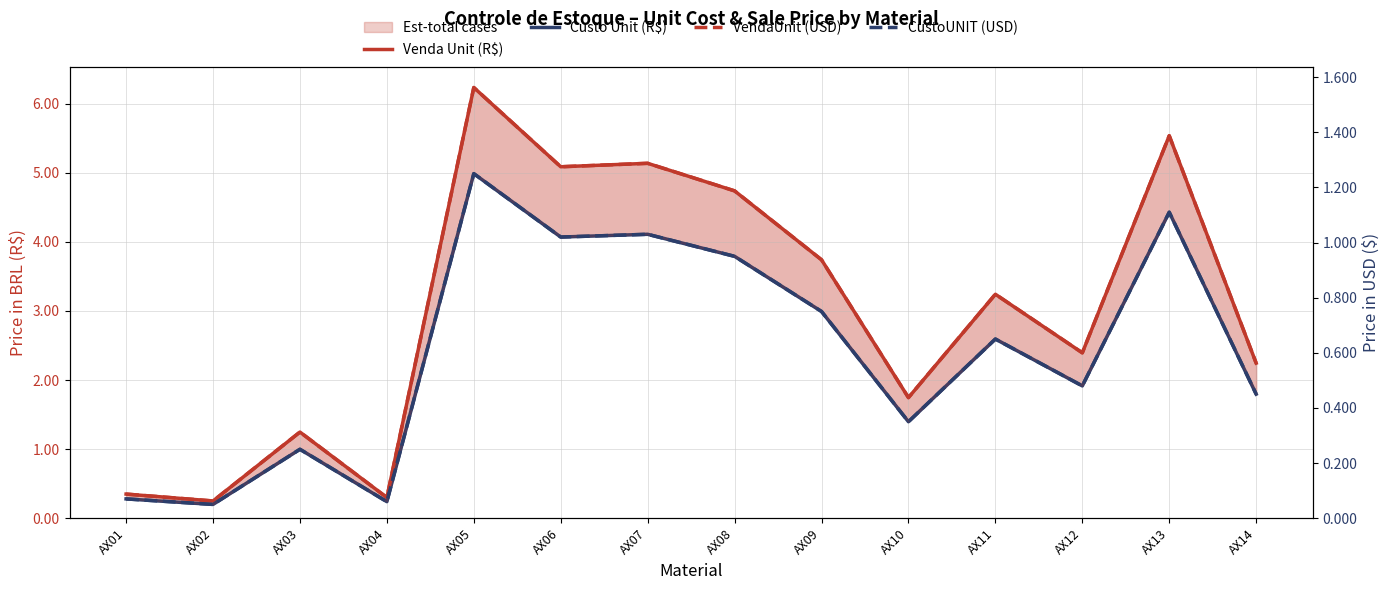

True or false: Venda Unit (R$) and VendaUnit (USD) intersect in this chart.

False